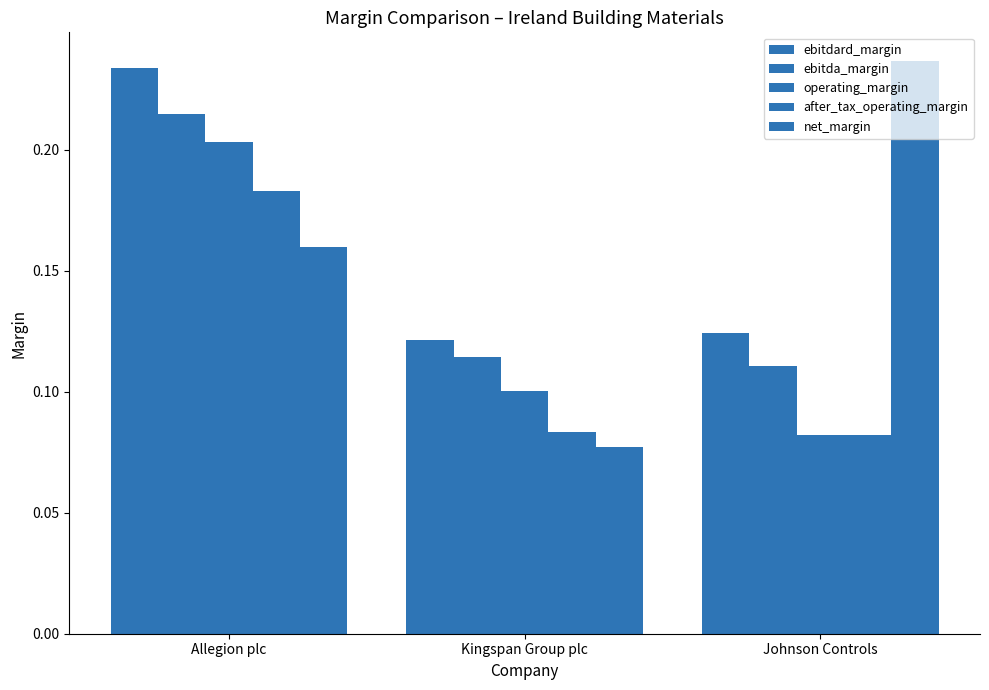

What is the label of the 1st bar from the left?

Allegion plc